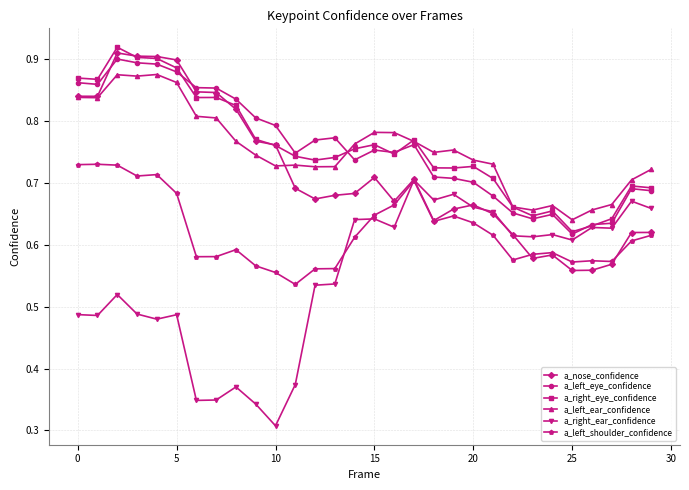

At how many categories does at least one series exceed 0?

30